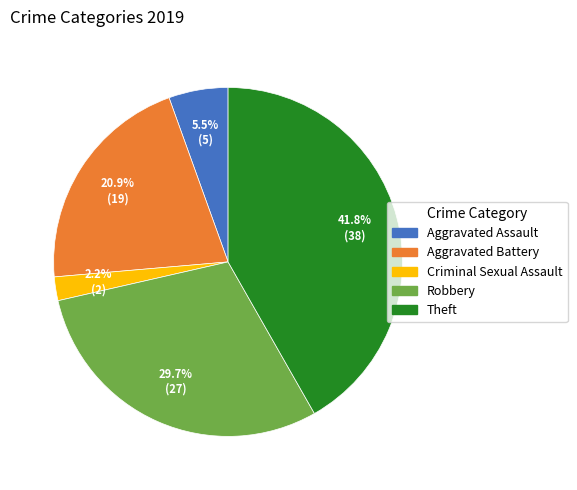

How many slices are in this pie chart?

5